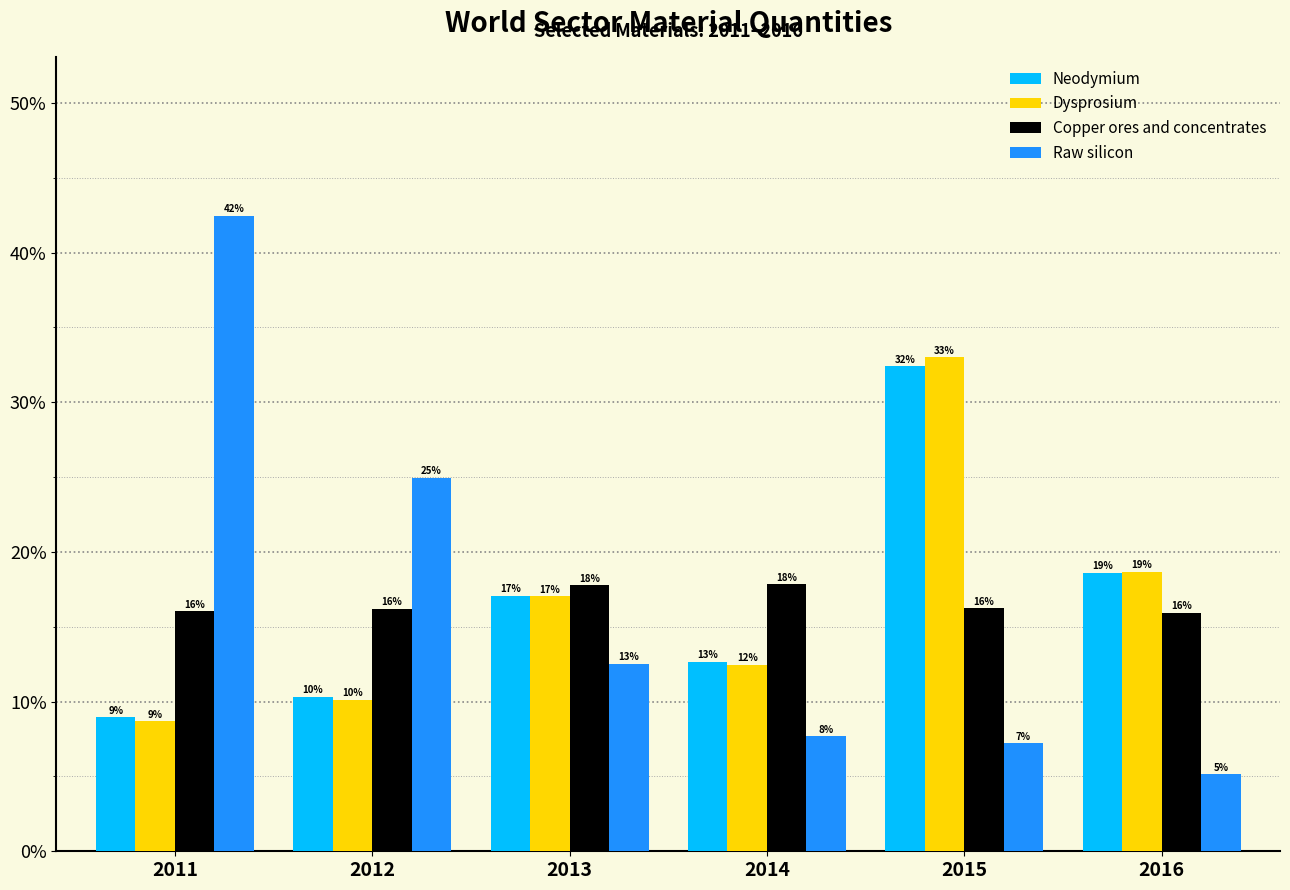

At 2016, list the series in order from smallest to largest.

Raw silicon, Copper ores and concentrates, Neodymium, Dysprosium